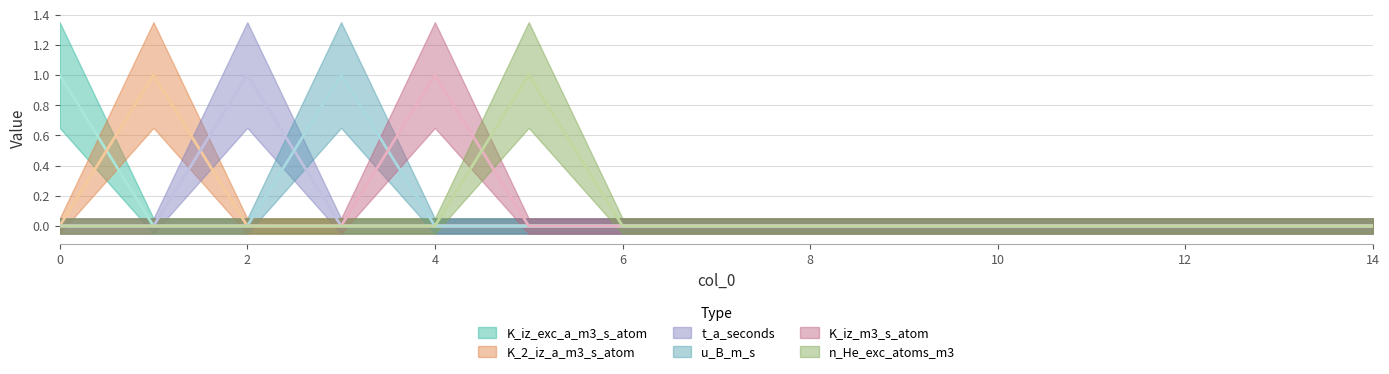

At which category does K_iz_m3_s_atom reach its first local peak?

4